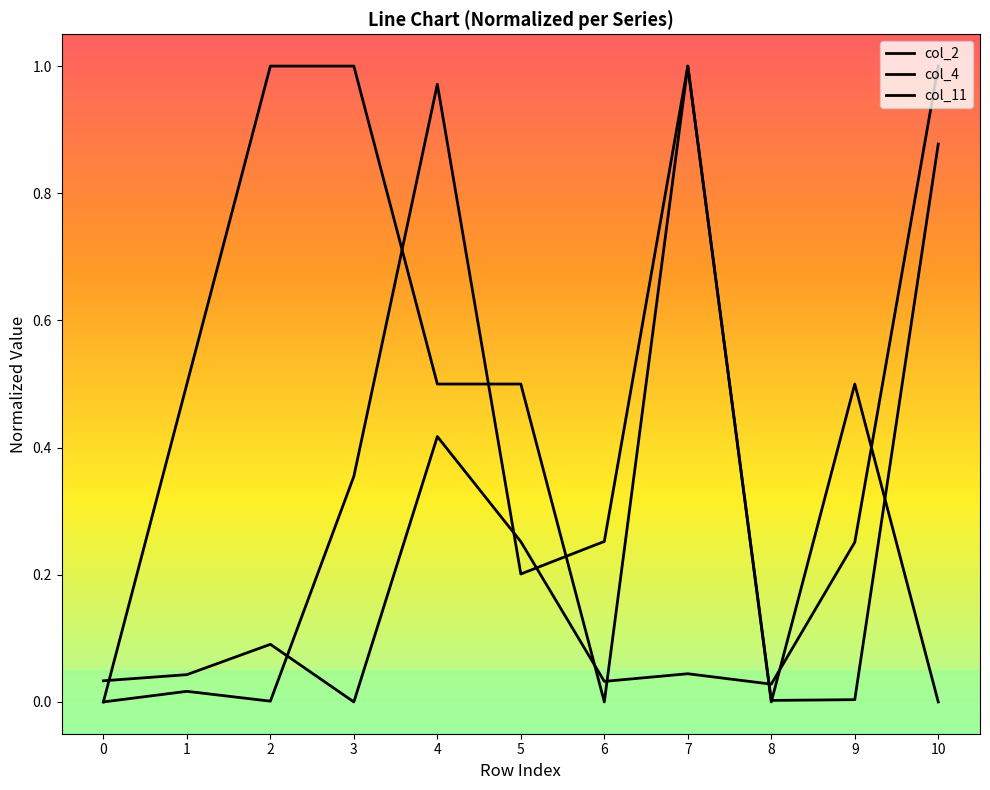

Does the chart have visible grid lines?

No